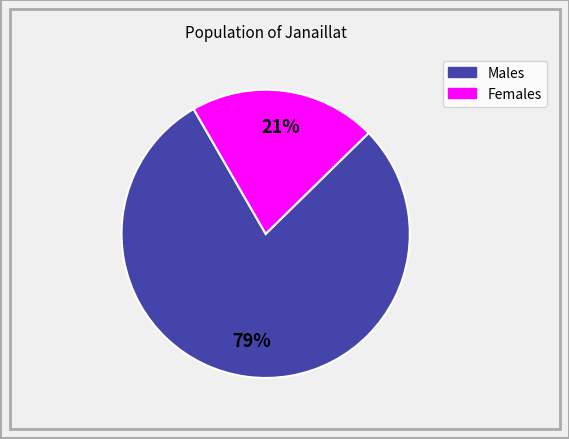

To the nearest percent, what is the average slice percentage?

50%